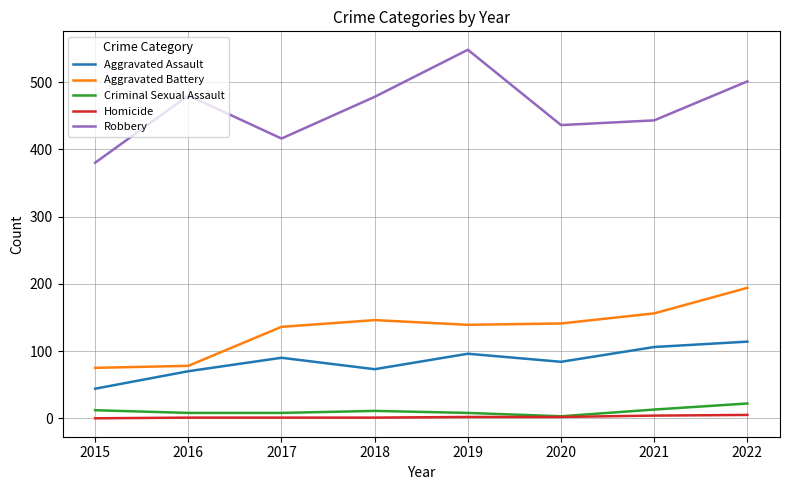

What is the maximum value for Aggravated Battery?

194